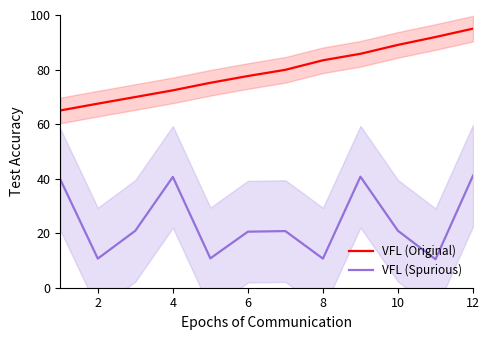

Does the chart display data point markers on the line(s)?

No